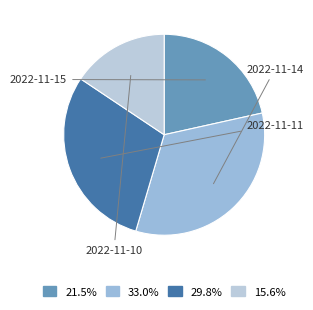

Rank the categories by value from lowest to highest.

2022-11-10, 2022-11-15, 2022-11-11, 2022-11-14